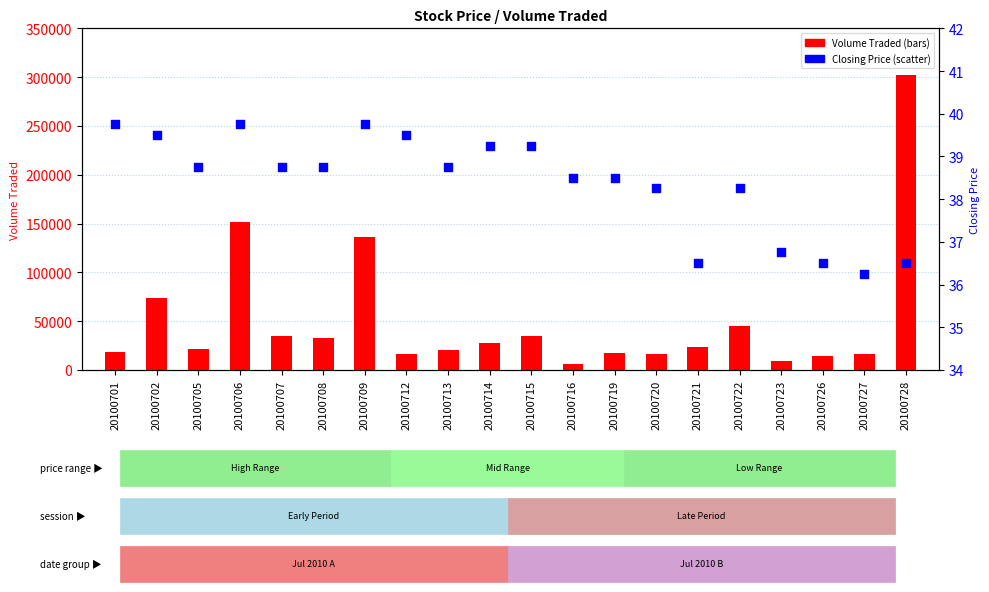

What is the total value across all series at 20100723?

8736.8